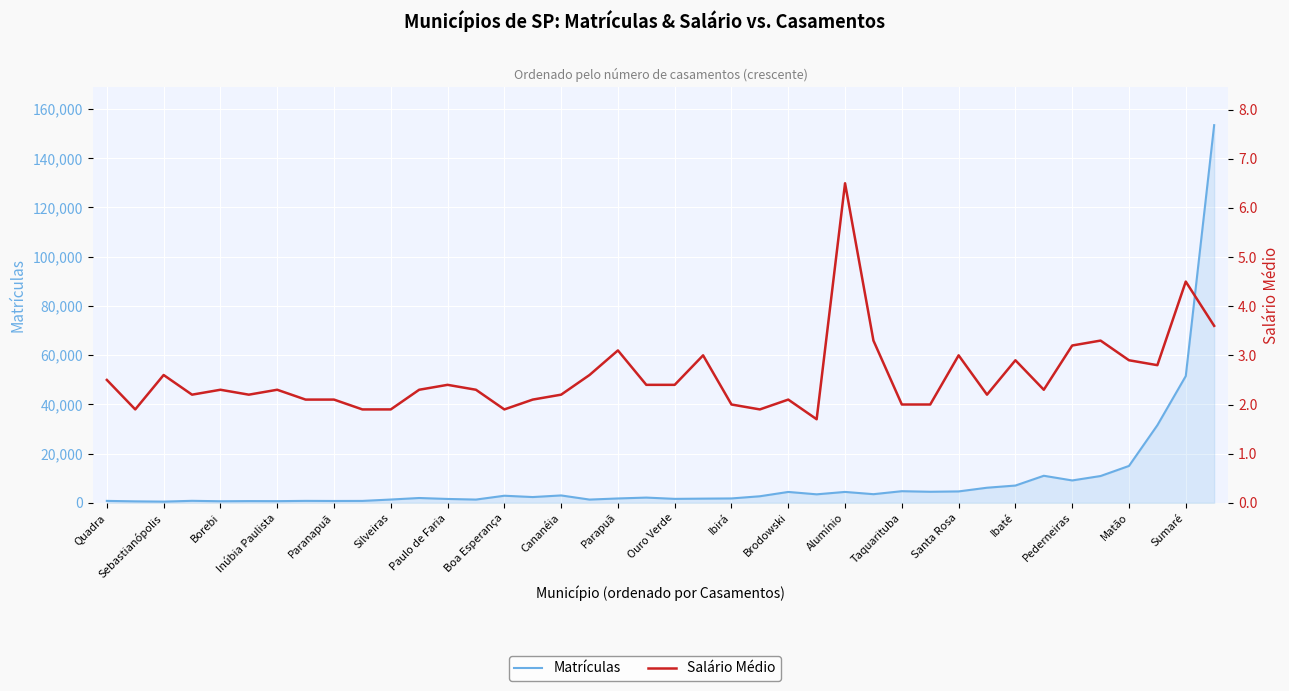

At which category does the chart reach its minimum across all series?

25